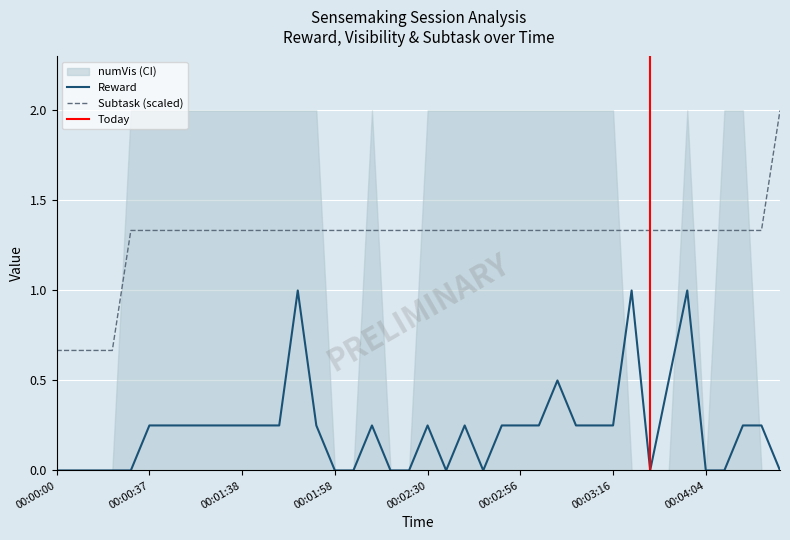

What is the spread (max minus min) of values at 00:03:16?

1.1